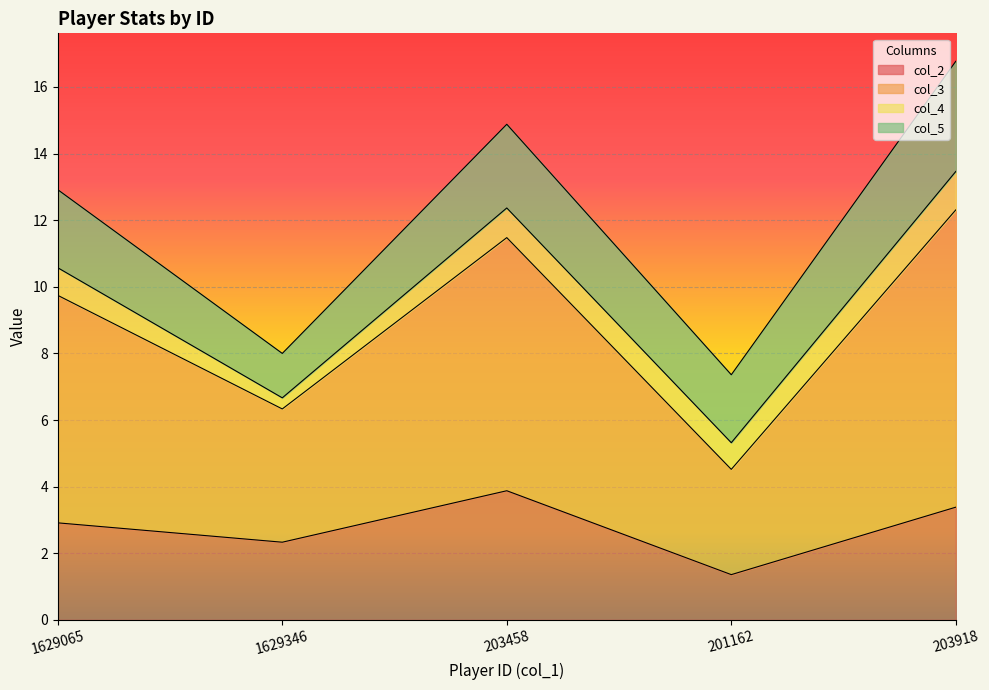

How many lines are shown in the chart?

4